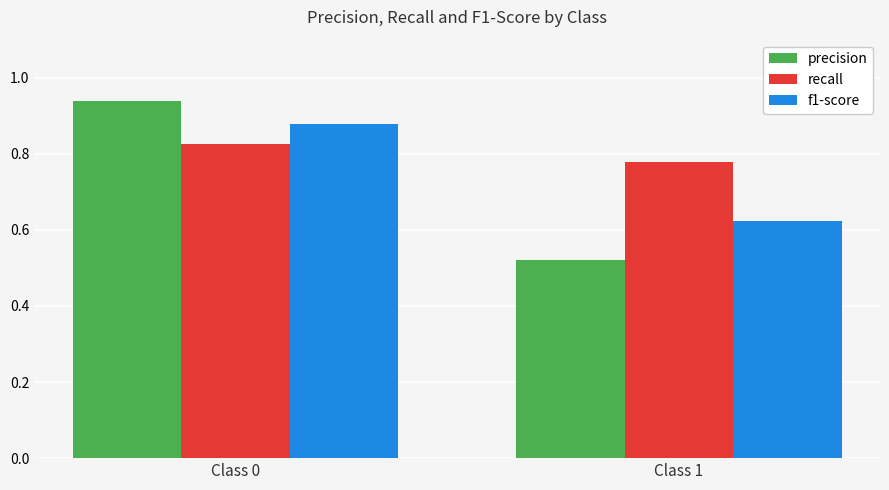

At which category does the chart reach its minimum across all series?

Class 1